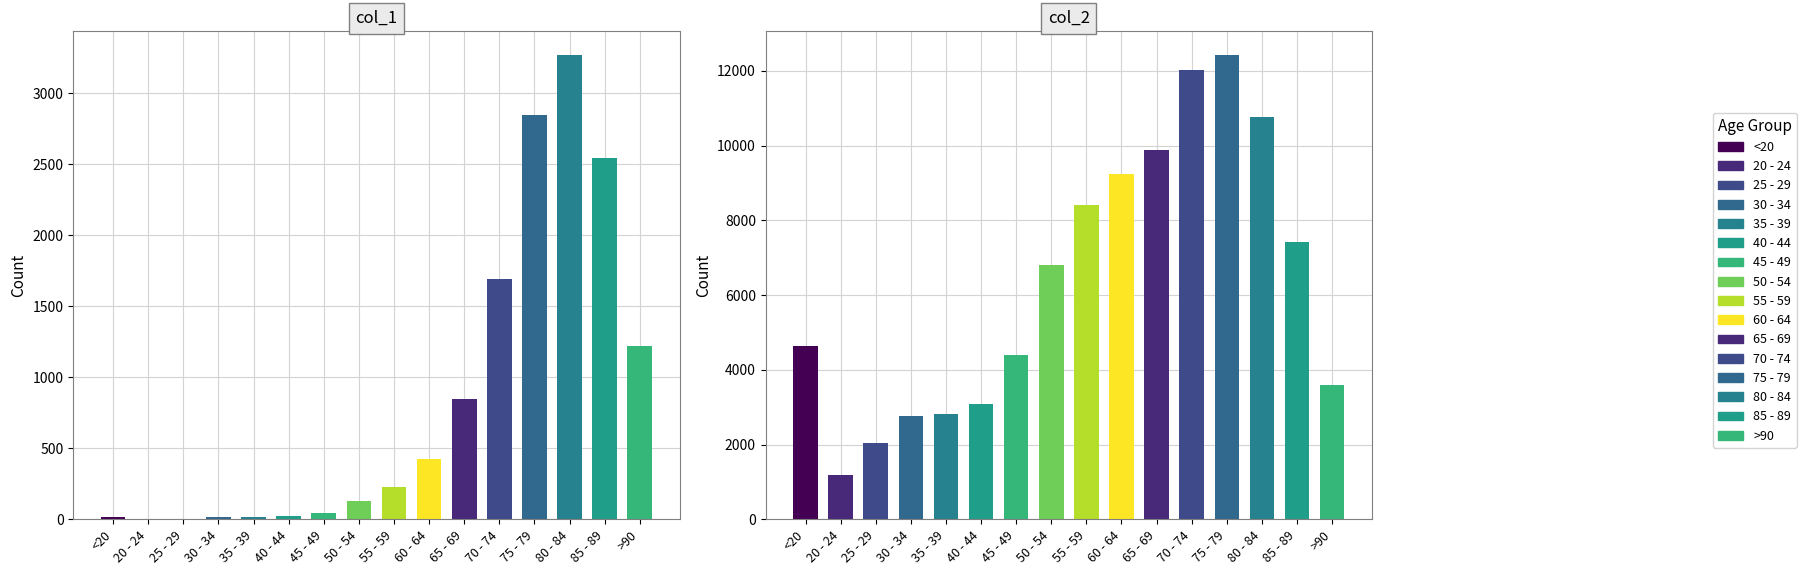

Reading right to left, list all the values displayed in this chart.

col_1: >90=1224	85 - 89=2548	80 - 84=3273	75 - 79=2848	70 - 74=1690	65 - 69=850	60 - 64=426	55 - 59=227	50 - 54=126	45 - 49=47	40 - 44=24	35 - 39=18	30 - 34=17	25 - 29=3	20 - 24=4	<20=18
col_2: >90=3604	85 - 89=7417	80 - 84=10764	75 - 79=12434	70 - 74=12018	65 - 69=9883	60 - 64=9236	55 - 59=8400	50 - 54=6803	45 - 49=4396	40 - 44=3078	35 - 39=2814	30 - 34=2765	25 - 29=2038	20 - 24=1191	<20=4641